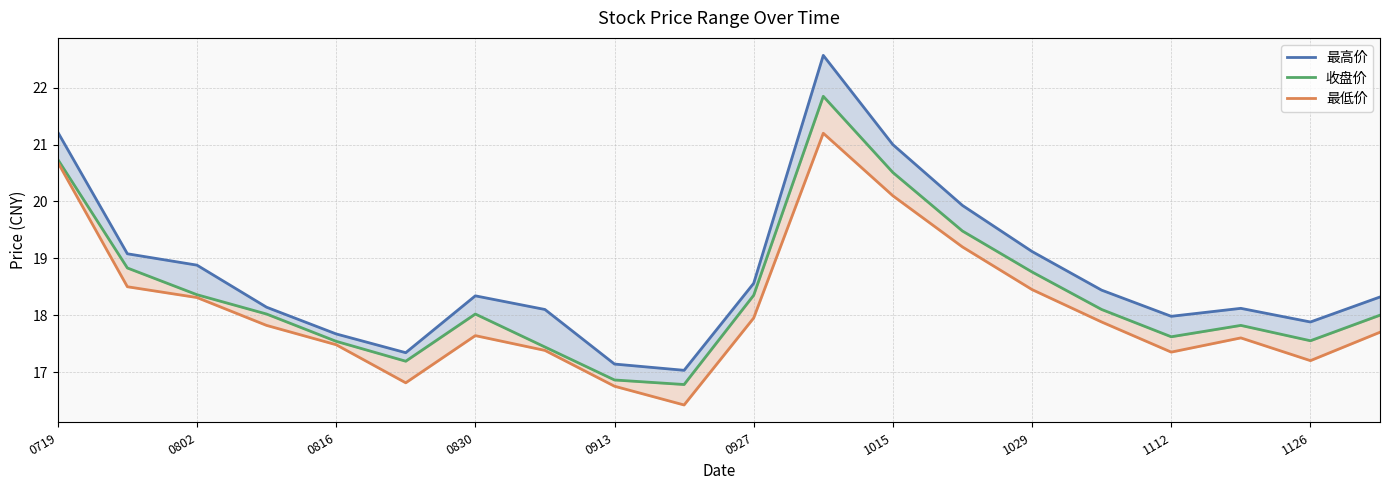

How many data points in 最低价 are above 17?

17